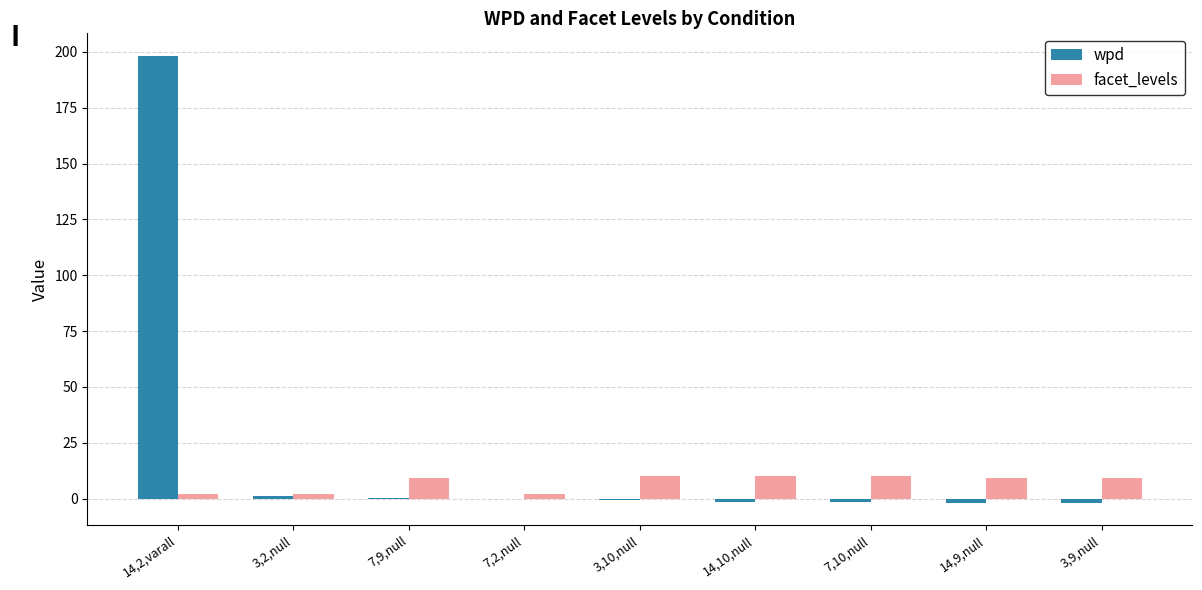

What are all the series names shown in the legend?

wpd, facet_levels